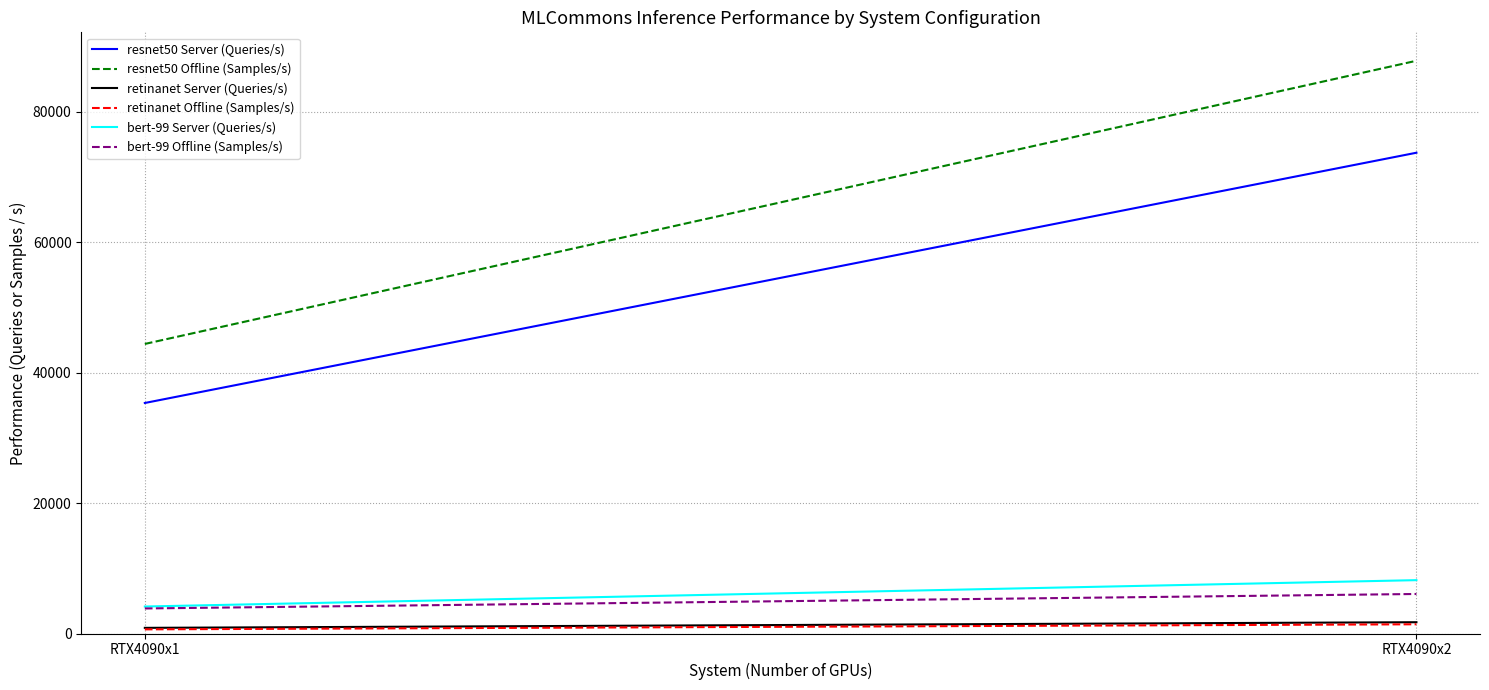

What is the total value across all series at RTX4090x2?

178986.4